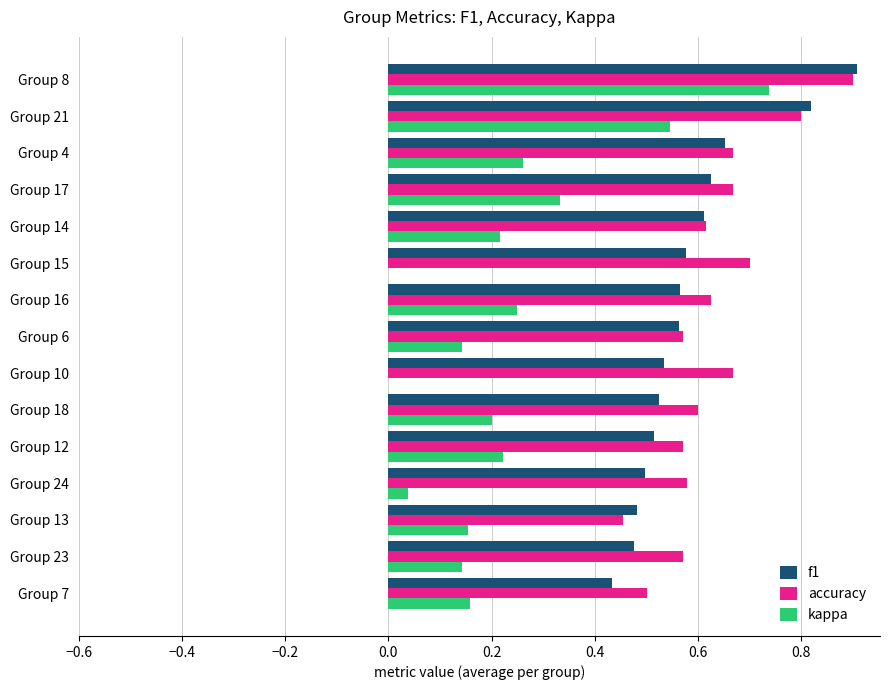

Count the f1 values in the range 0 to 1.

15